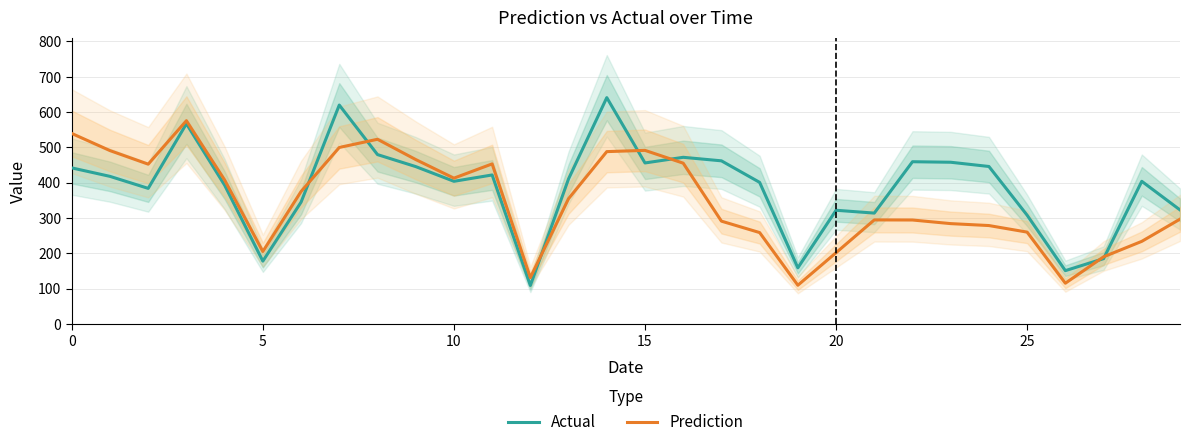

Reading left to right, extract all data points from this chart.

Actual: 442.0	418.0	384.0	567.0	393.0	178.0	345.0	620.0	479.7	445.7	404.0	422.0	109.0	411.0	641.0	456.0	472.0	462.0	401.0	159.0	322.0	314.0	459.5	458.0	446.0	308.0	151.0	185.0	404.0	323.0
Prediction: 539.5	491.0	452.6	575.7	407.7	205.2	375.1	499.8	523.1	465.7	412.9	453.3	131.3	354.9	488.1	491.6	455.4	291.2	258.8	109.7	201.9	294.7	294.4	284.2	278.7	260.1	115.4	190.2	234.0	296.8